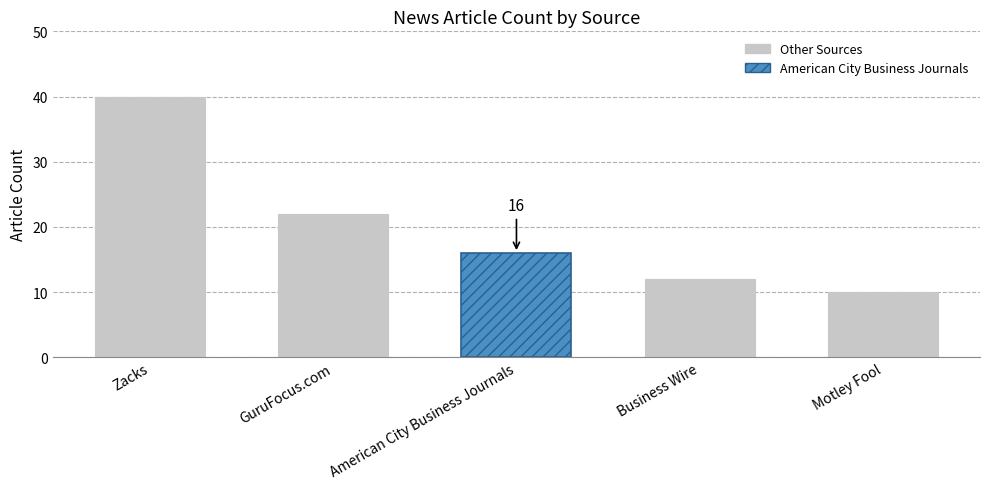

What is the sum of the values at GuruFocus.com and Business Wire?

34